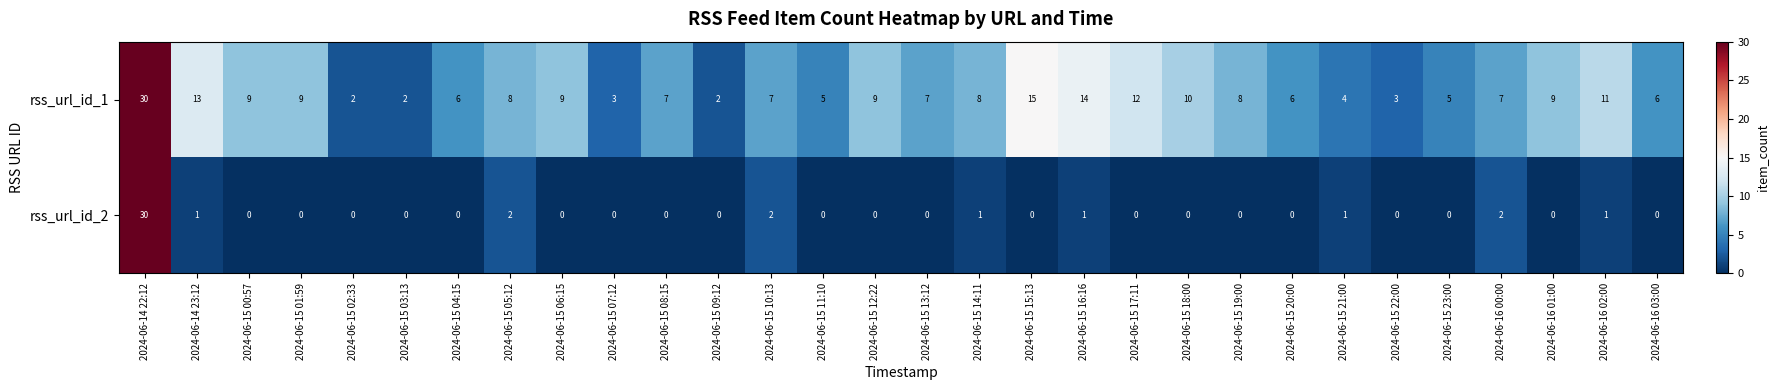

At which category is the sum across all series the highest?

2024-06-14 22:12